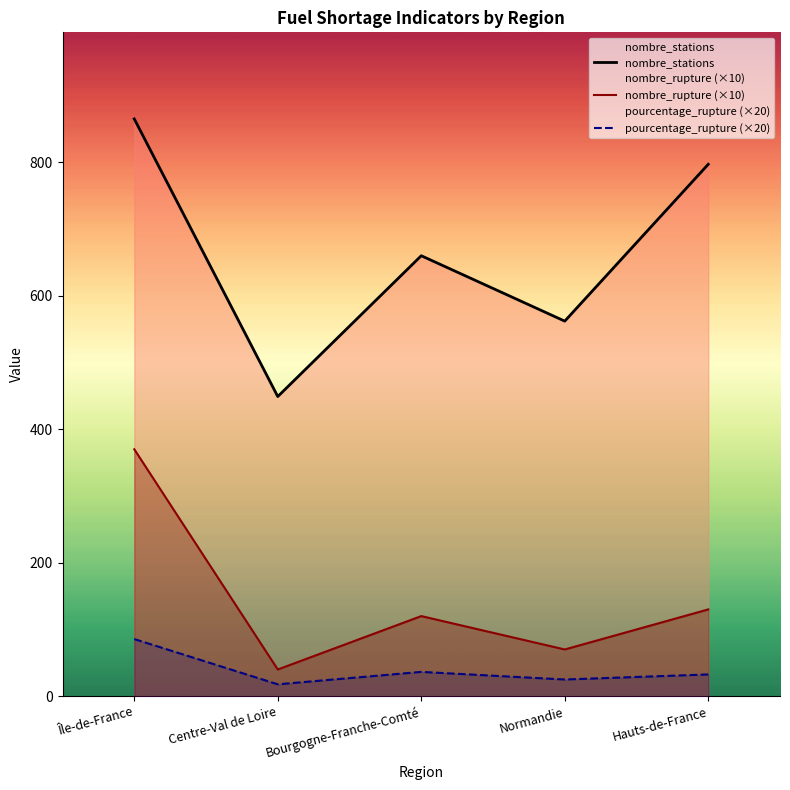

At how many categories does at least one series exceed 228?

5